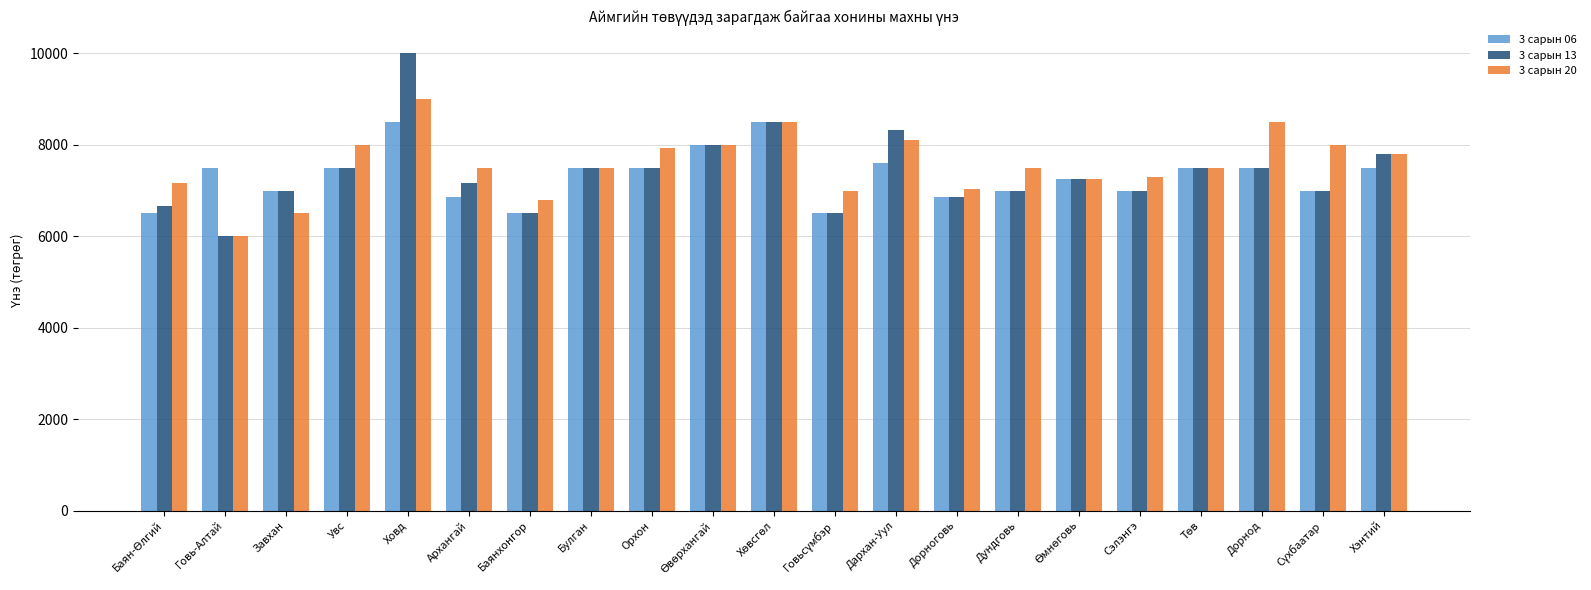

Rank the series at Ховд from highest to lowest value.

3 сарын 13, 3 сарын 20, 3 сарын 06